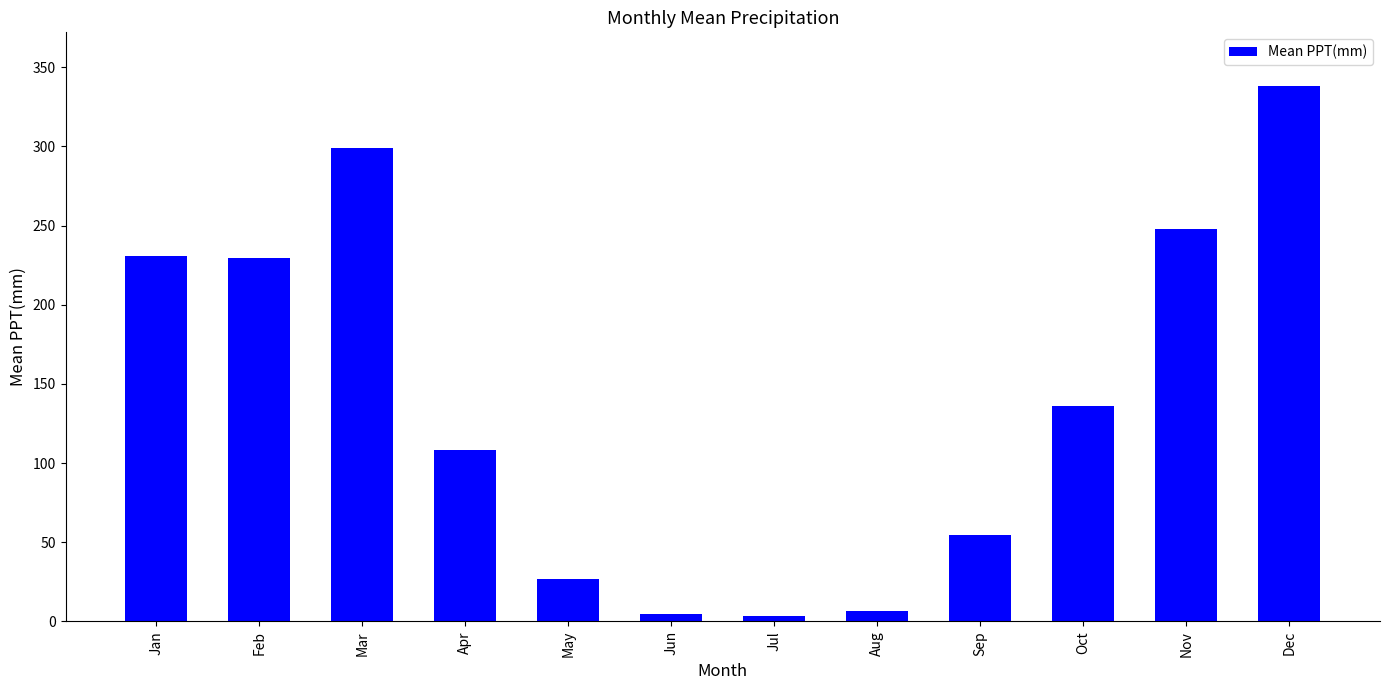

What is the difference between the values at Feb and Nov?

18.3